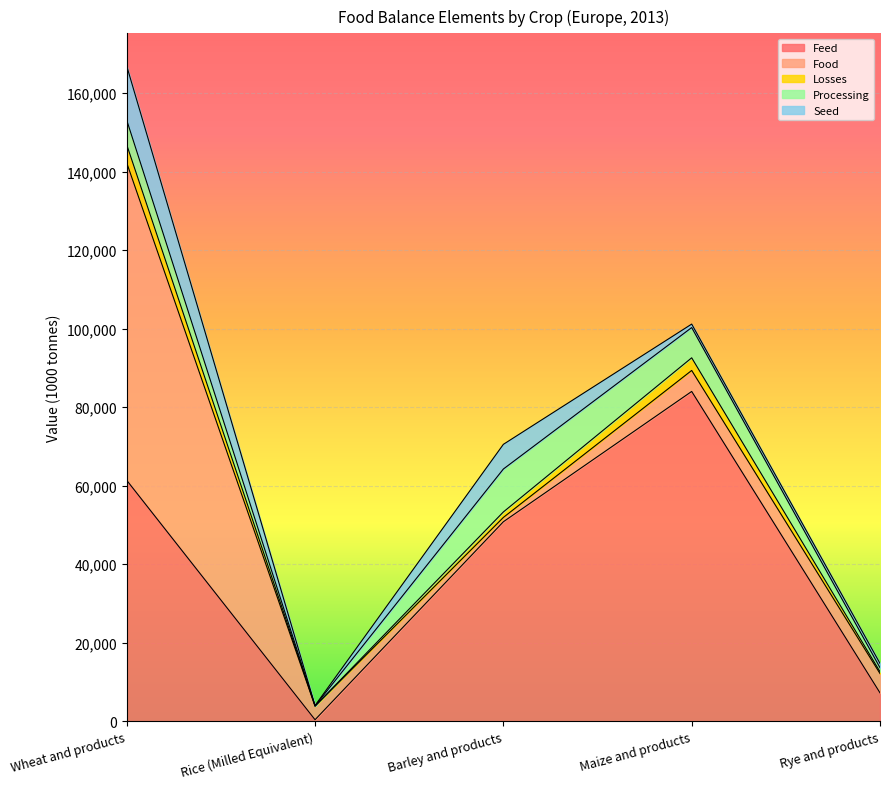

Reading left to right, what are all the values shown in this chart?

Feed: 61364	374	50813	84011	7224
Food: 80875	3447	1102	5350	4914
Losses: 4608	47	1396	3220	469
Processing: 6266	34	10937	7703	1021
Seed: 13788	97	6287	887	1090